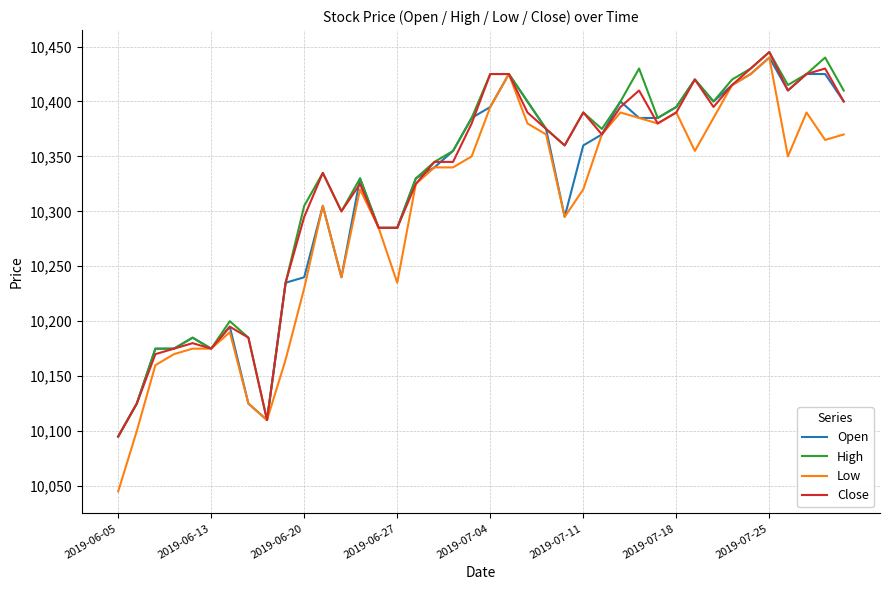

What is the highest value of the Low series?

10440